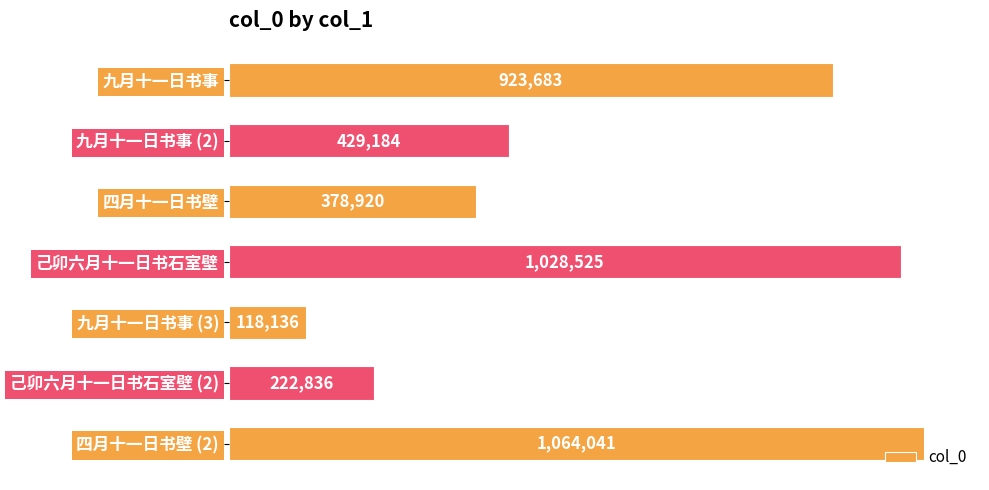

How many values are below 429184?

3